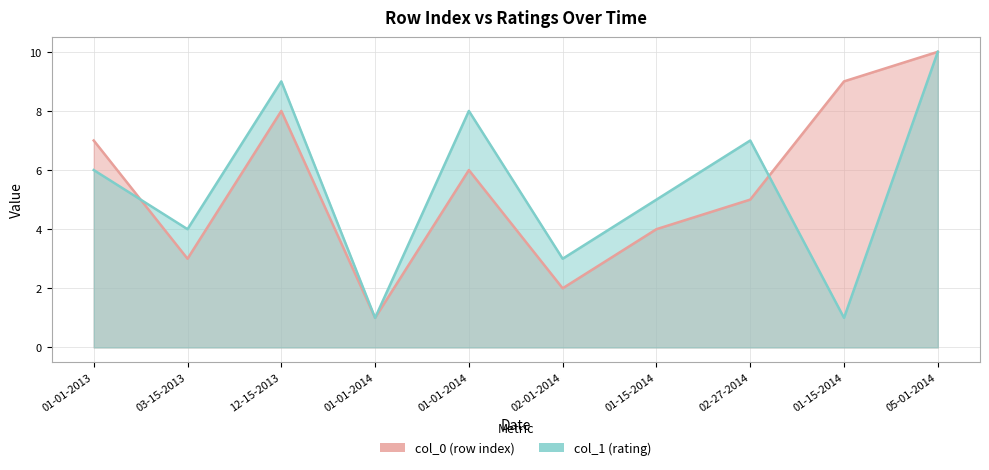

Count the col_1 values in the range 3 to 8.

6